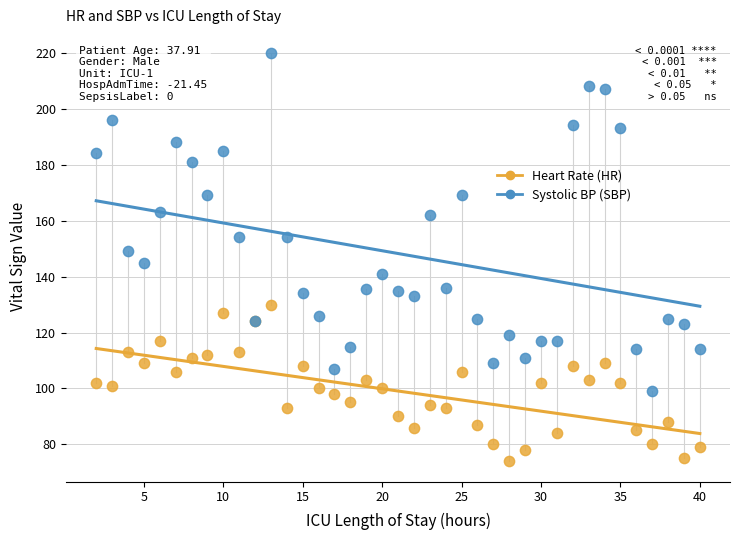

Which series contains the lowest Y value?

Heart Rate (HR)